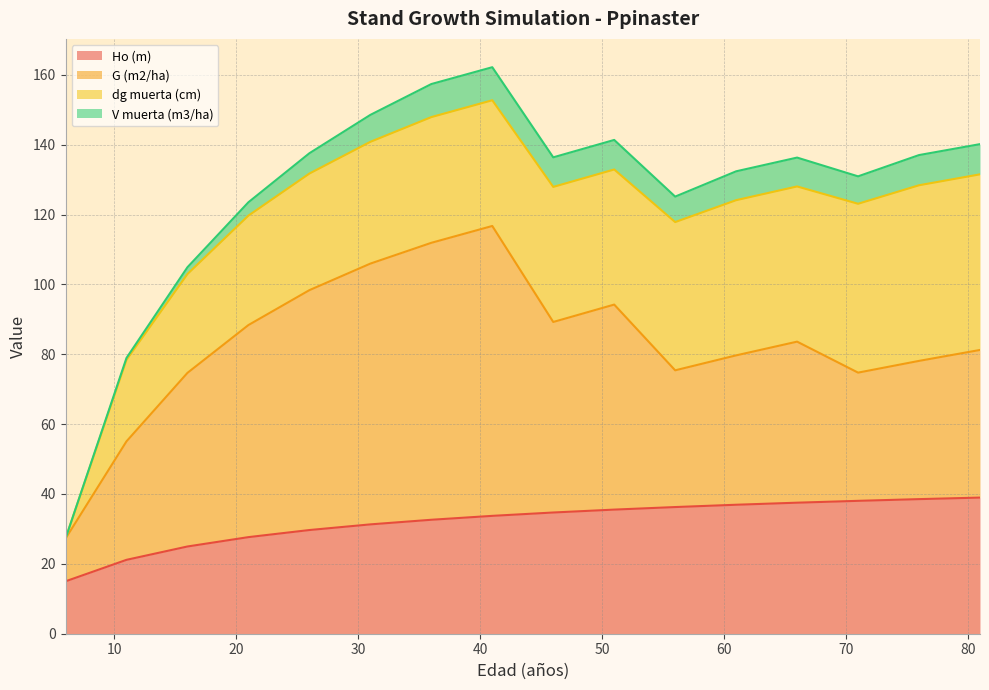

At which label does V muerta (m3/ha) first exceed 8?

36